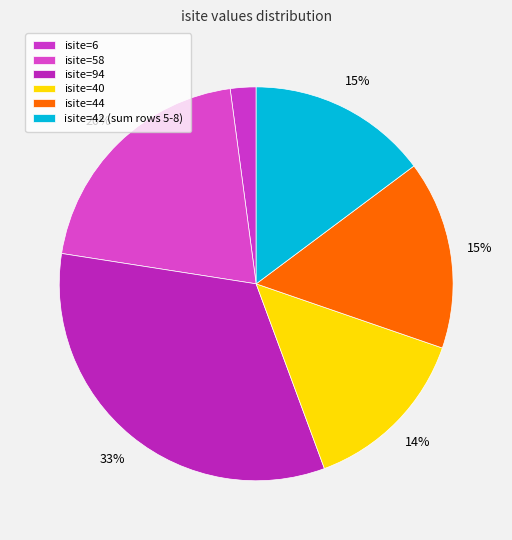

Count the number of slices in the pie.

6